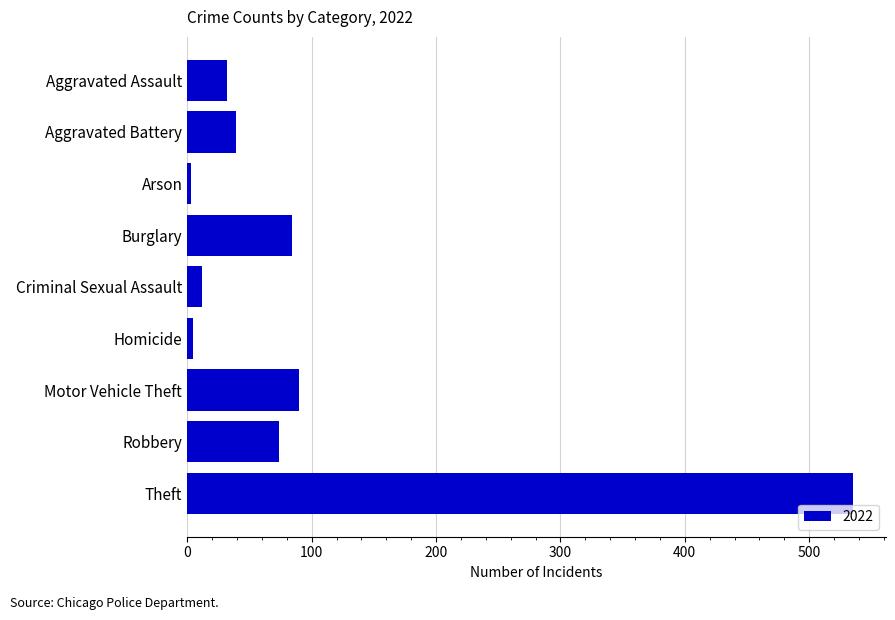

Which category has the highest value across all series?

Theft